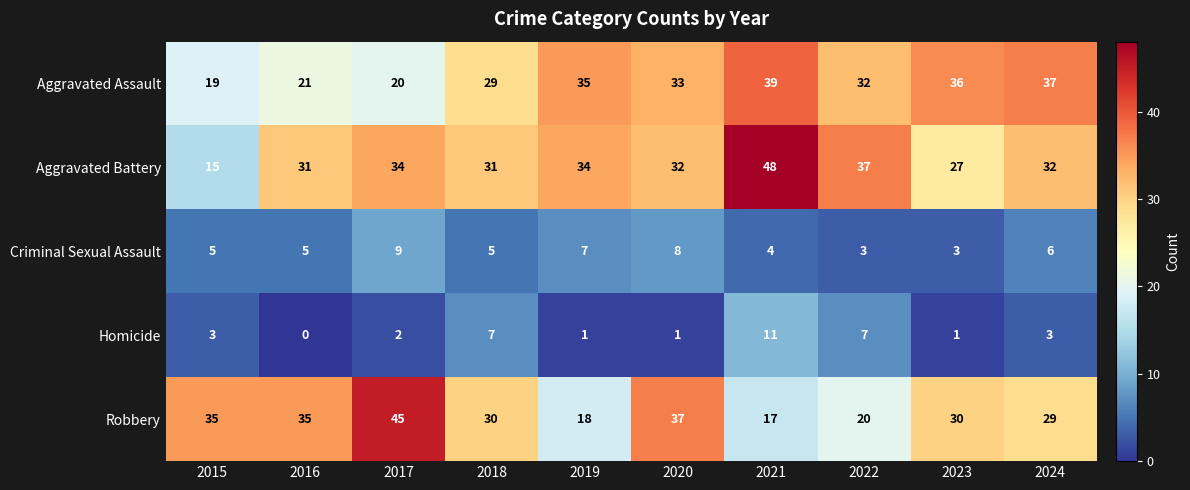

What is the approximate value of Aggravated Battery at 2017?

34